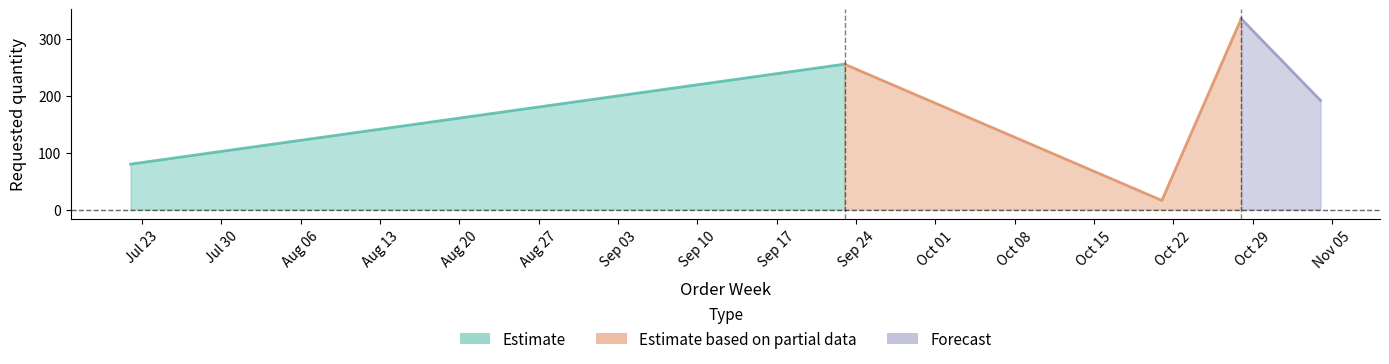

Which category has the lowest value across all series?

2024-10-21